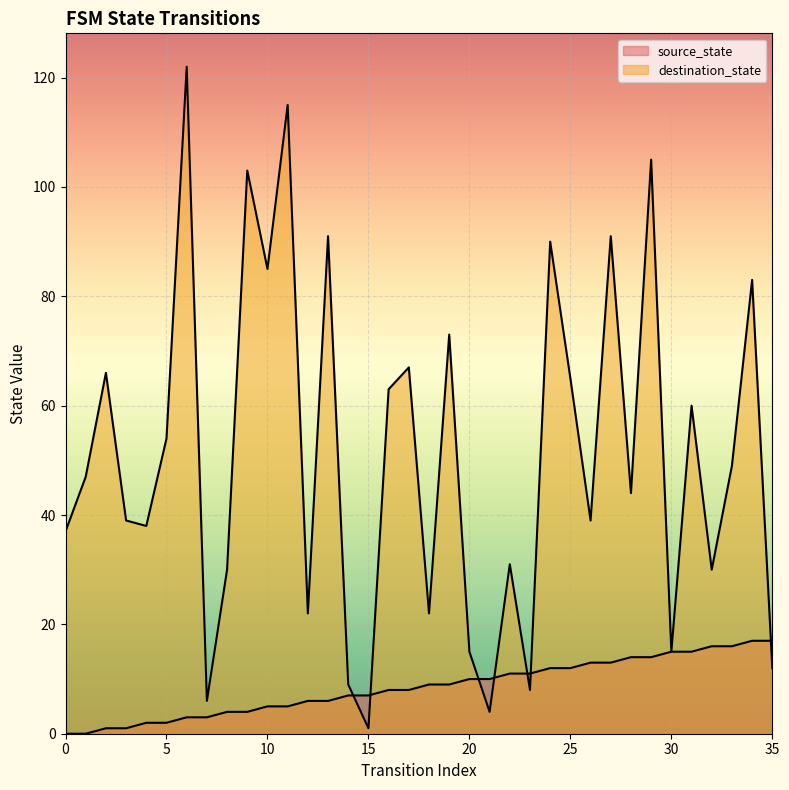

After their last crossing, which series has the higher values: source_state or destination_state?

source_state